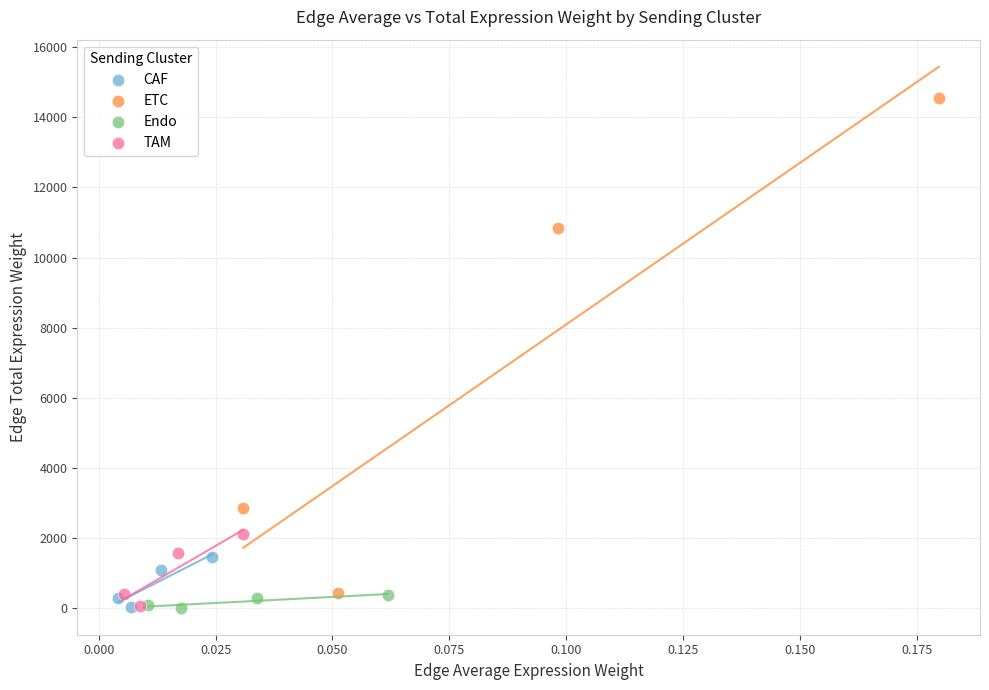

What are all the series names shown in the legend?

CAF, ETC, Endo, TAM